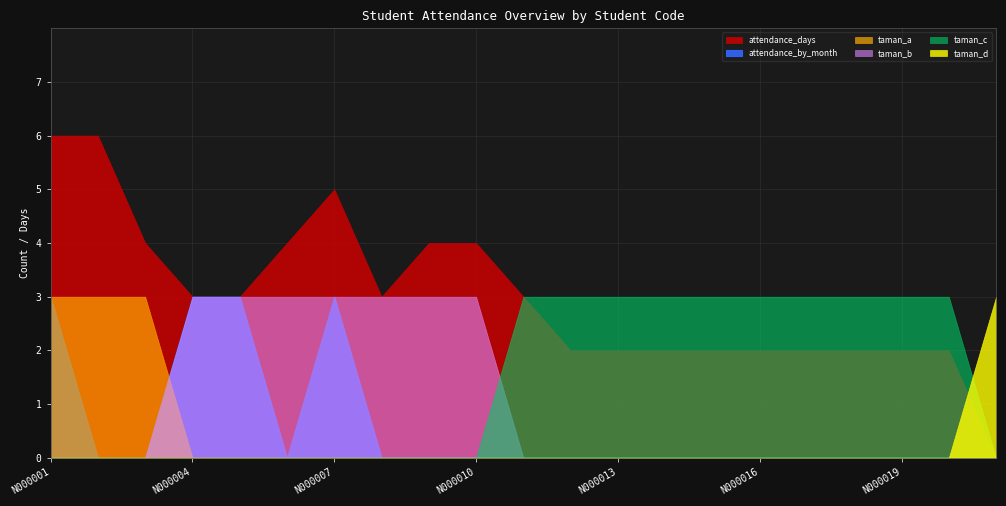

Rank the categories by taman_a_count value from lowest to highest.

N000004, N000005, N000006, N000007, N000008, N000009, N000010, N000011, N000012, N000013, N000014, N000015, N000016, N000017, N000018, N000019, N000020, N000021, N000001, N000002, N000003